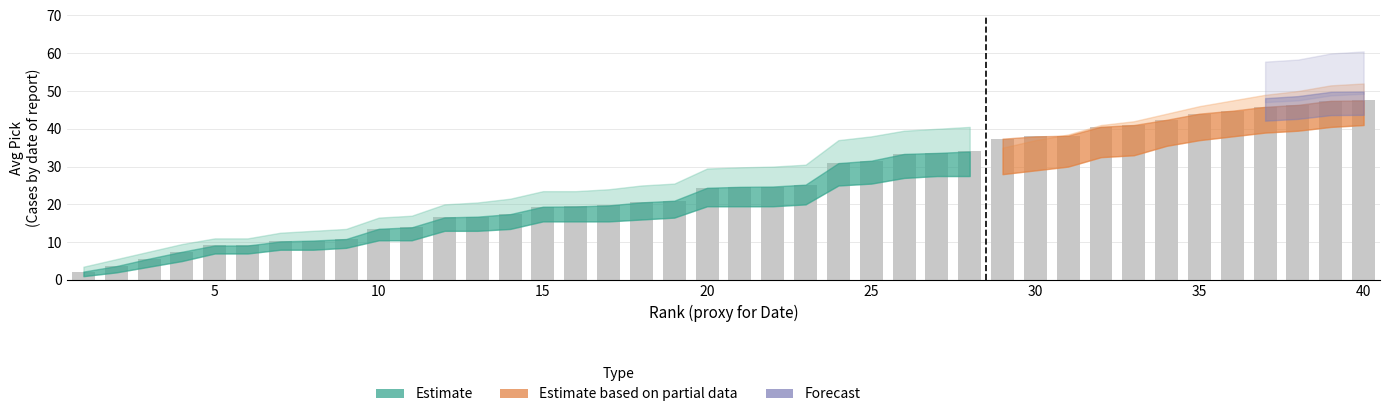

How many bars are there in total?

40